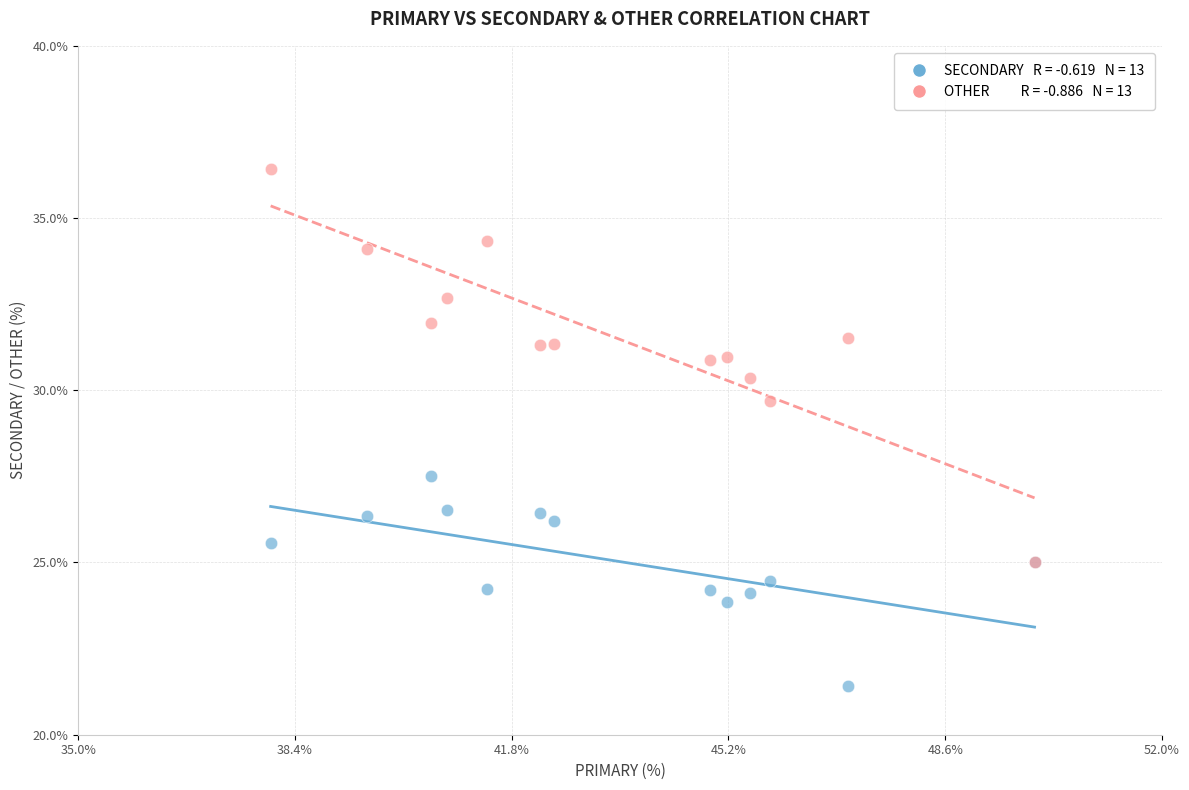

Across all series, what Y value is closest to 28?

27.5